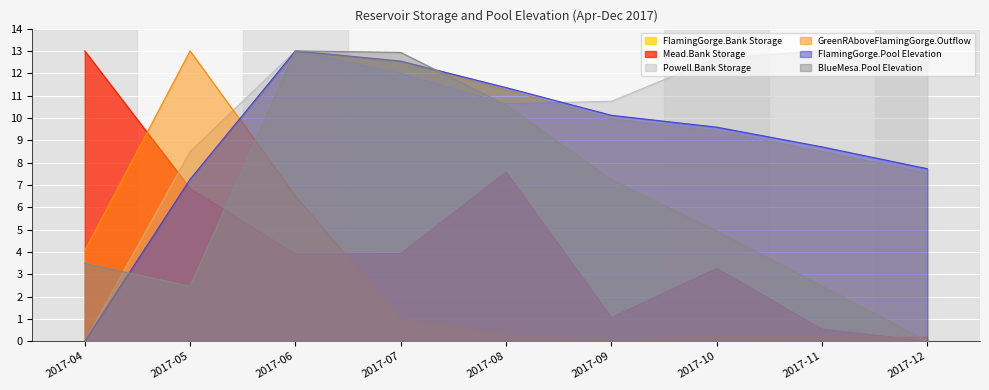

What is the sum of the Powell.Bank Storage values at 2017-12 and 2017-06?

25.5